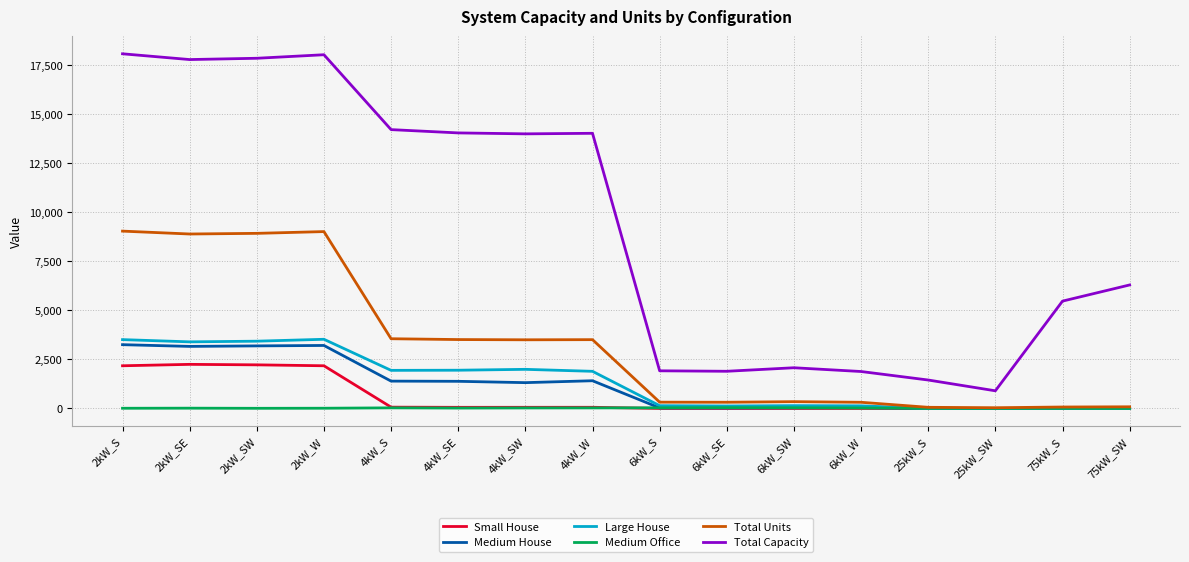

At which label is Total Capacity closest to 9496?

75kW_SW